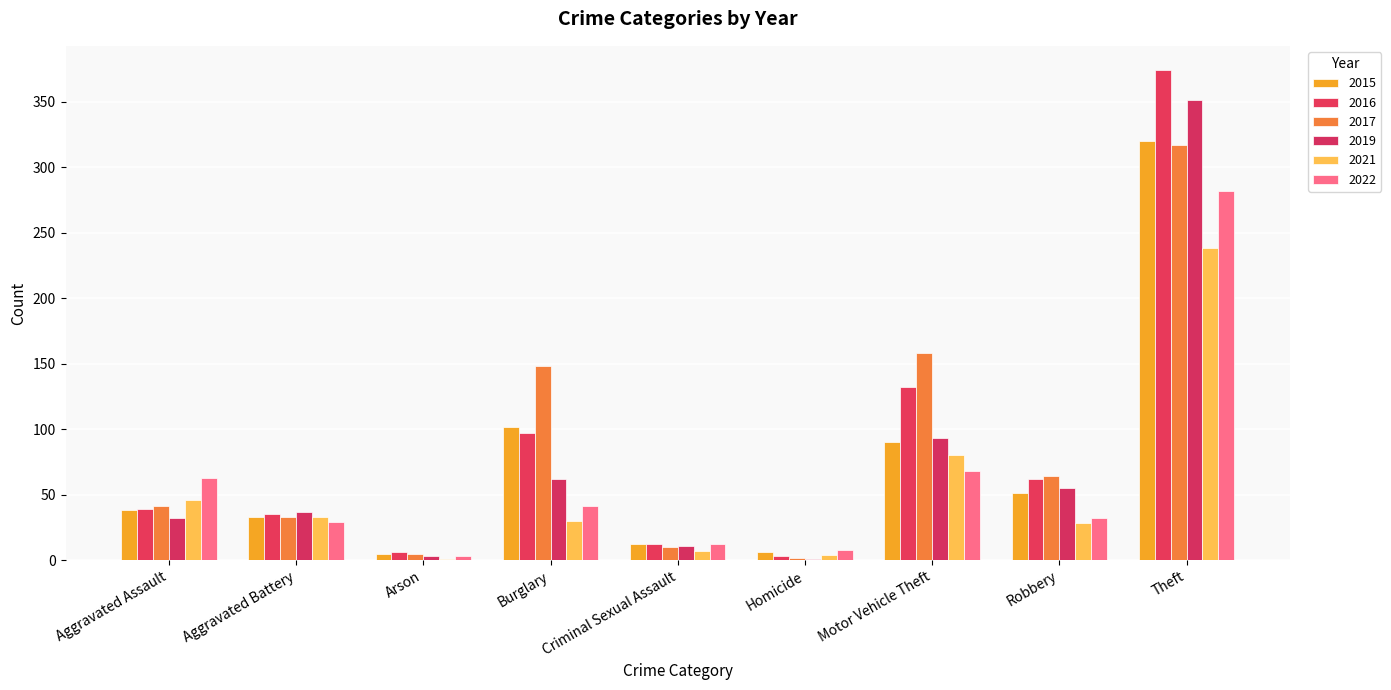

How many series are shown in this chart?

6